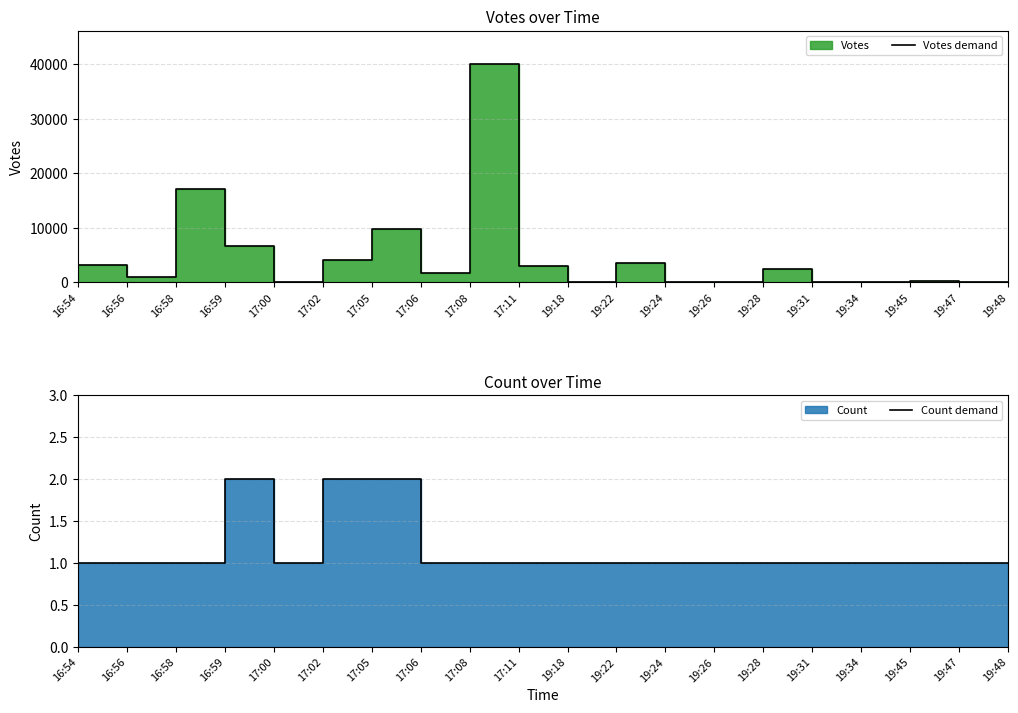

What is the smallest value displayed?

1